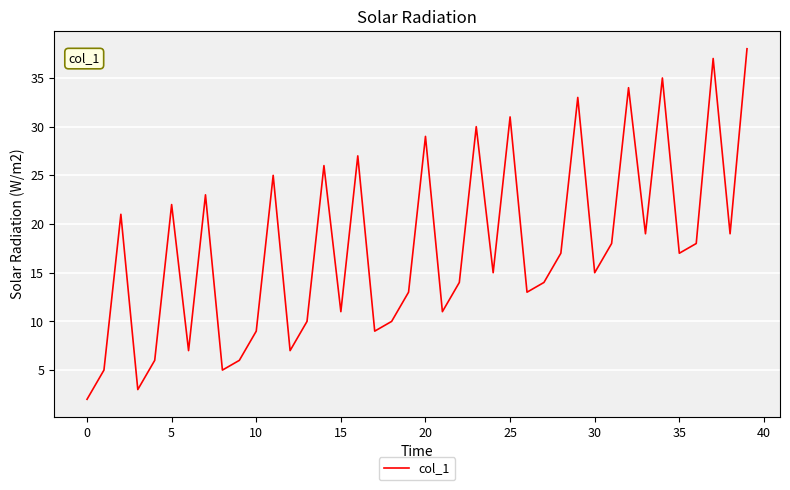

What is the difference between the maximum and minimum values?

36